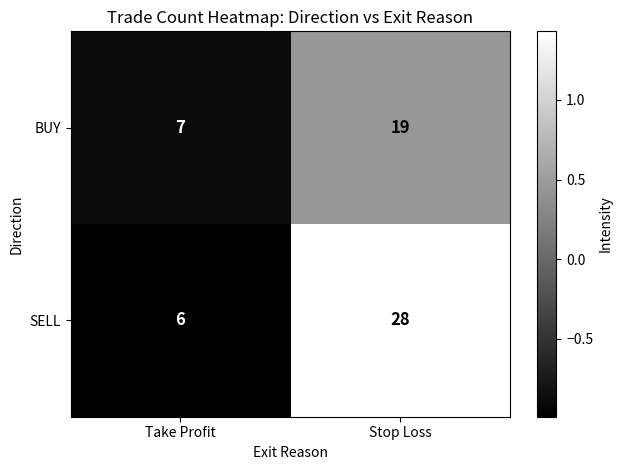

List the series in order of their overall mean, highest first.

SELL, BUY